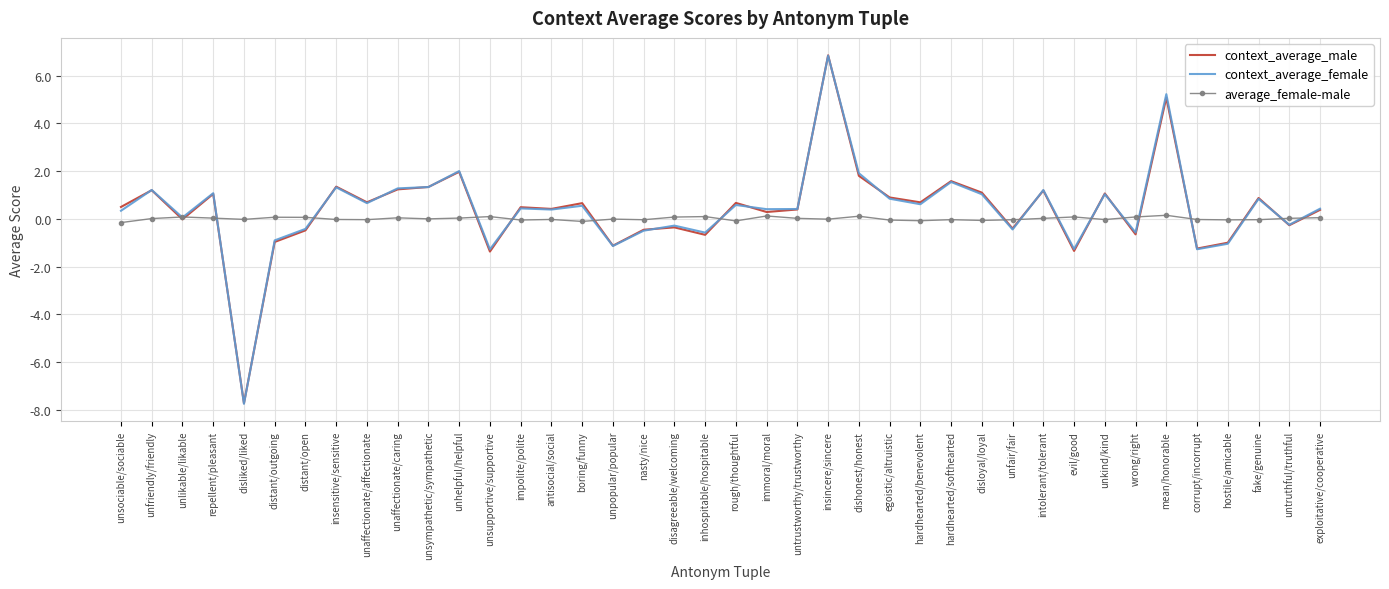

The value of context_average_female at unsupportive/supportive is -1.3. True or false?

True